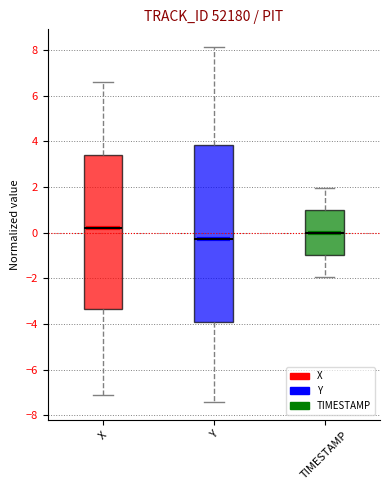

Reading left to right, read every box against the y-axis: the position of its median line, the range the box covers, and the ends of its whiskers. The values are not printed on the chart, so give them approximately, as read against the axis.

X: median 0.2, box -3.4 to 3.4, whiskers -7.2 to 6.6
Y: median -0.2, box -3.8 to 3.8, whiskers -7.4 to 8.2
TIMESTAMP: median 0.0, box -1.0 to 1.0, whiskers -2.0 to 2.0